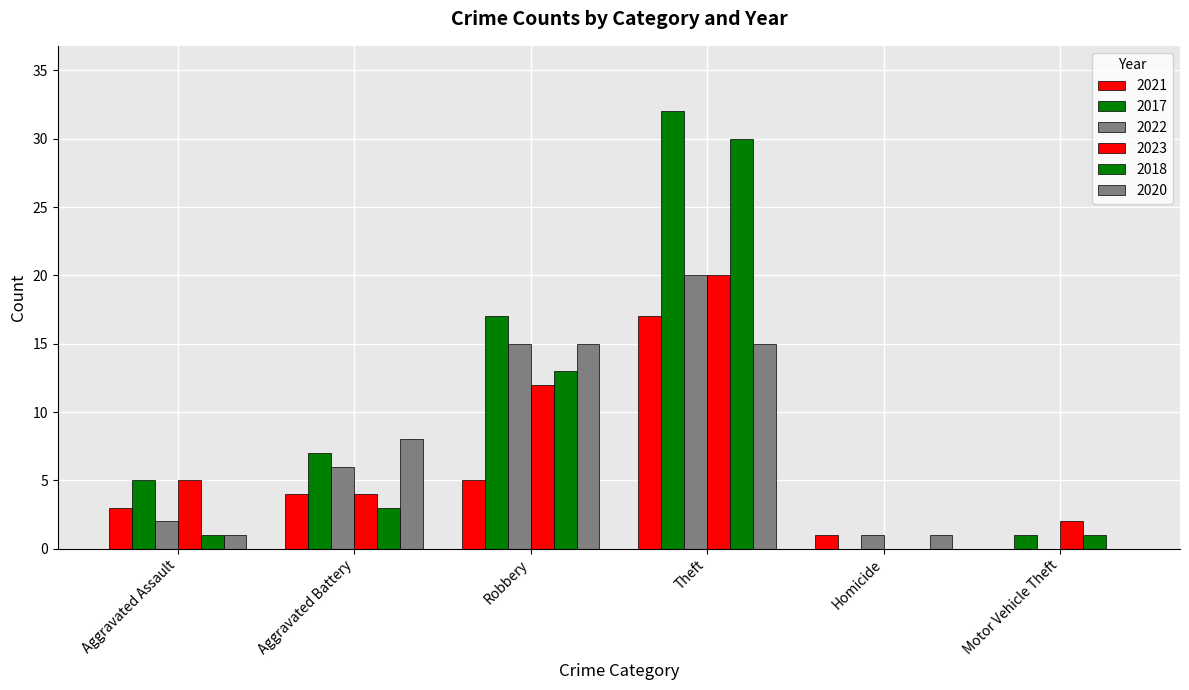

List the series in order of their peak value, lowest first.

2020, 2021, 2022, 2023, 2018, 2017